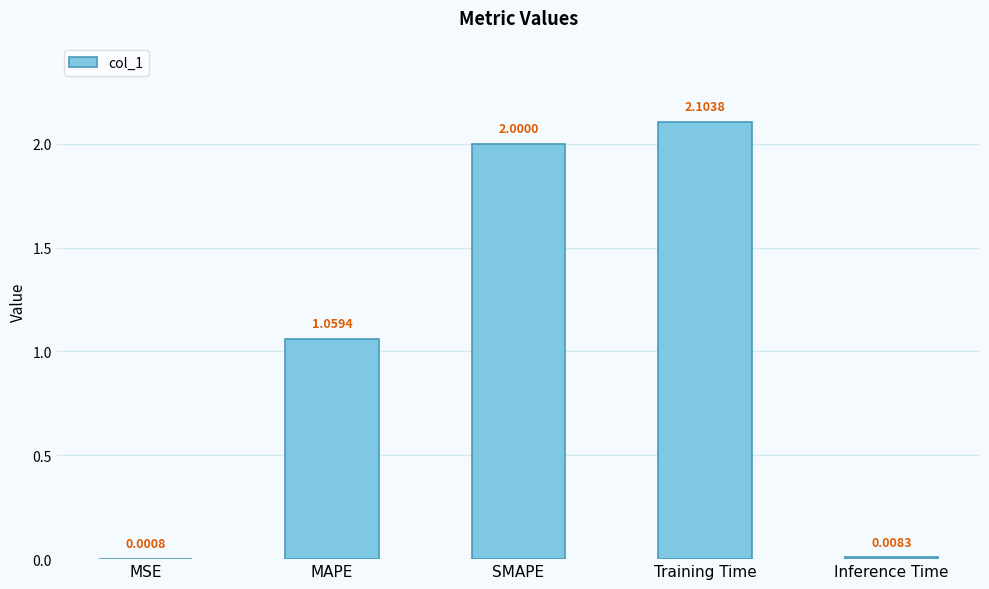

What is the sum of the values at SMAPE and MSE?

2.0